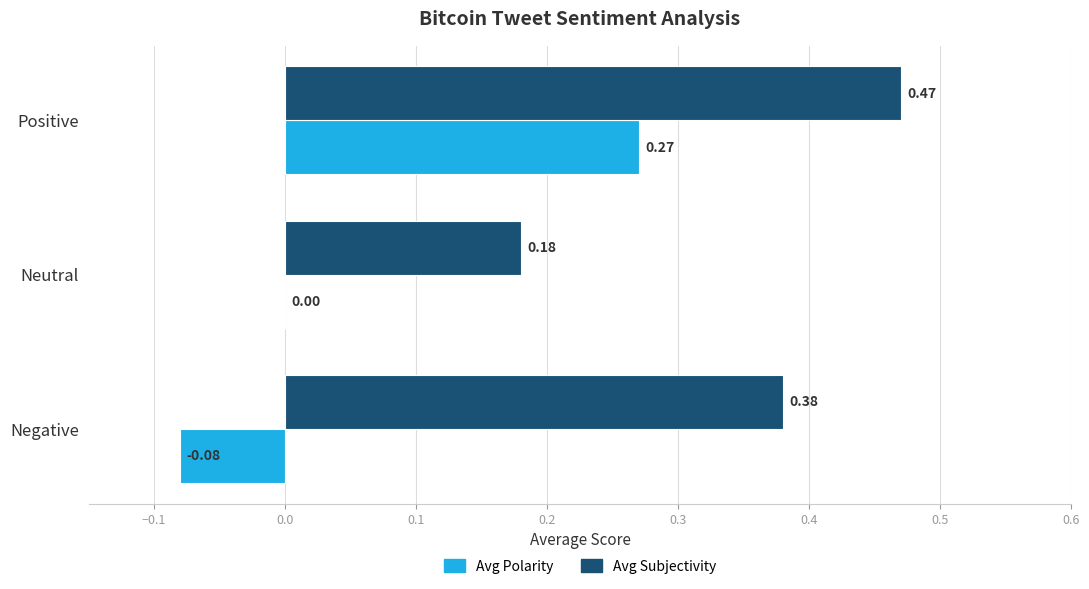

At which category is the sum across all series the highest?

Positive